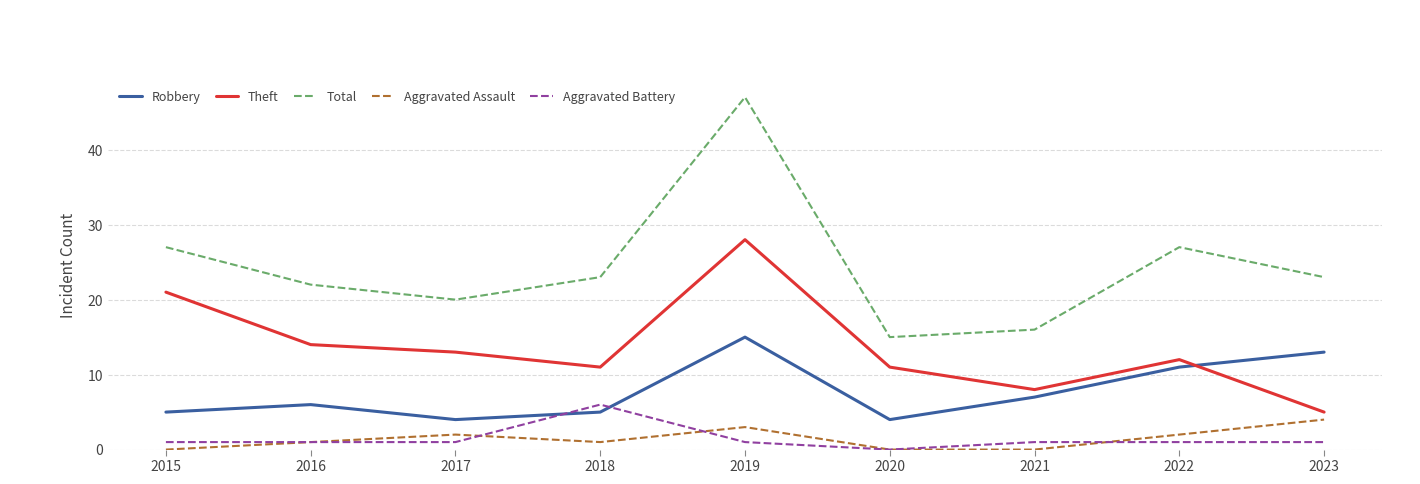

Which label corresponds to the largest value in the chart?

2019